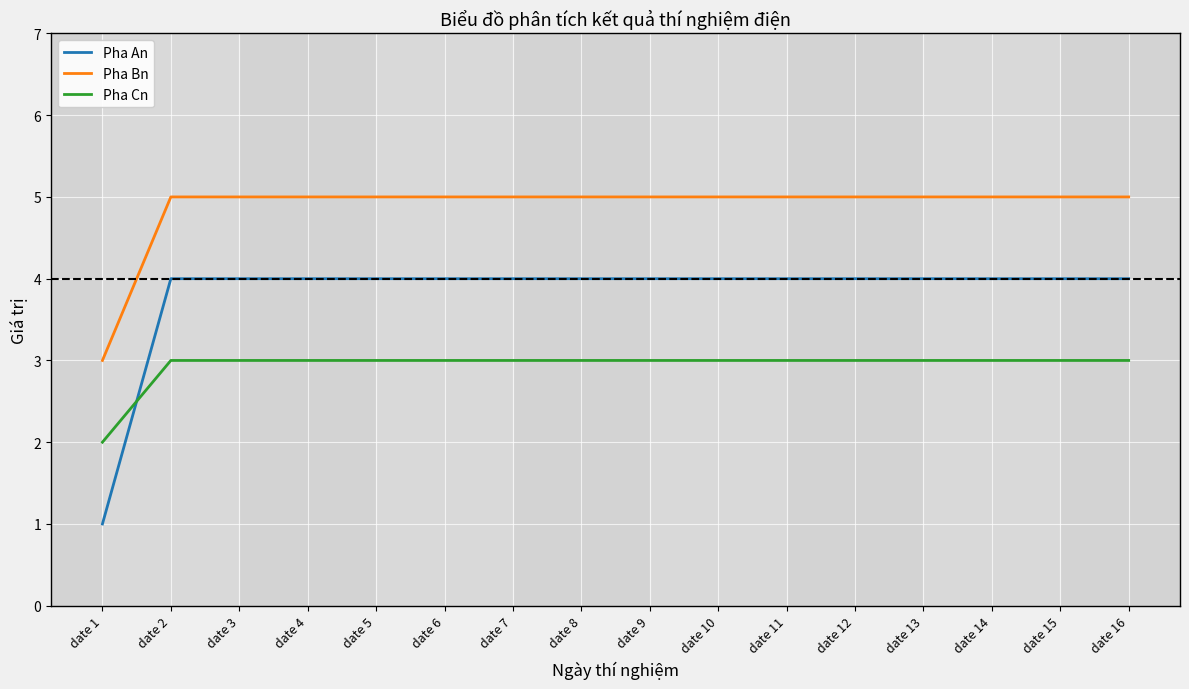

What is the spread (max minus min) of values at date 9?

2